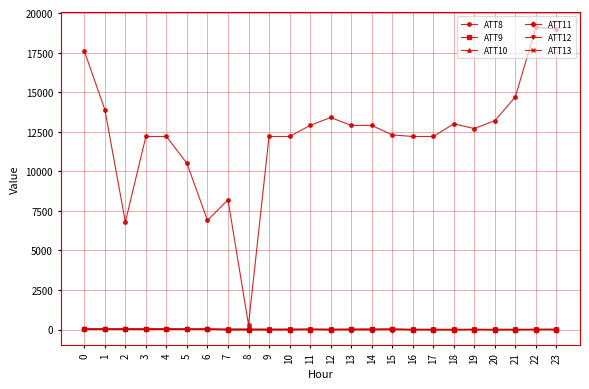

How many values in the ATT10 series are below 6?

12